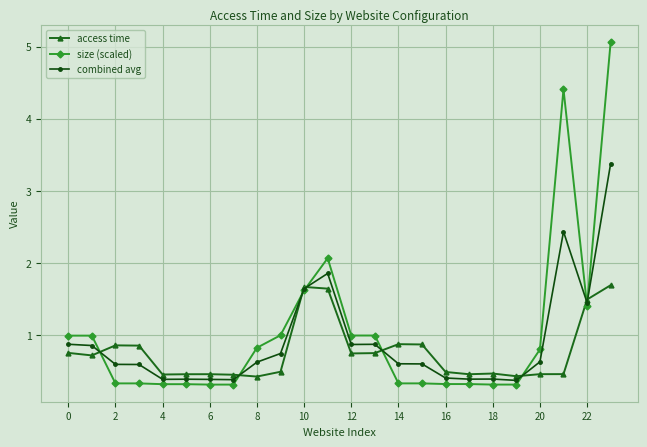

Rank the series by their maximum value, from lowest to highest.

access time, combined avg, size (scaled)